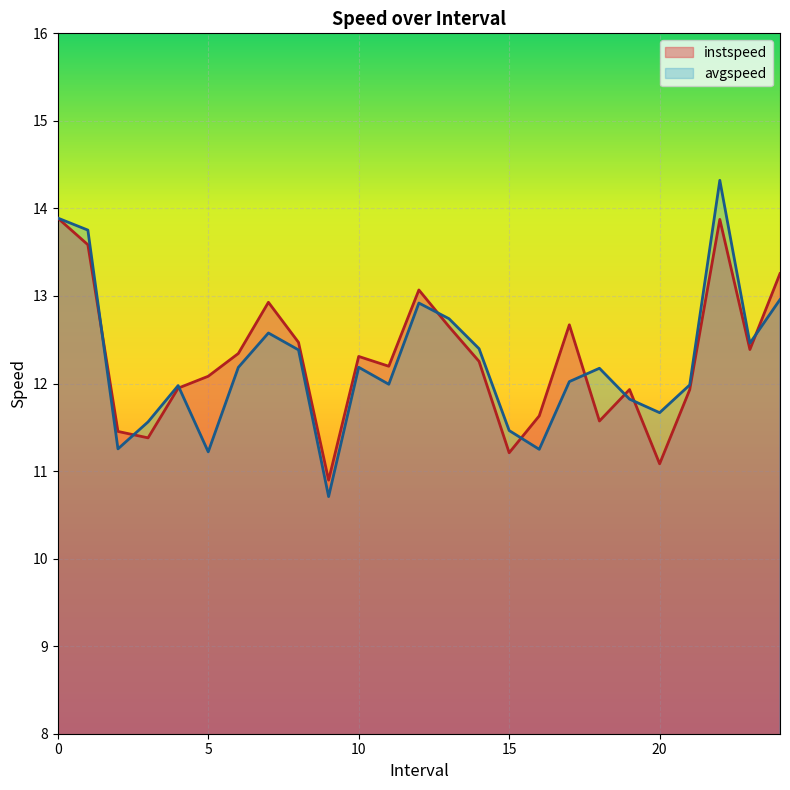

At which label is instspeed closest to 12?

4.0